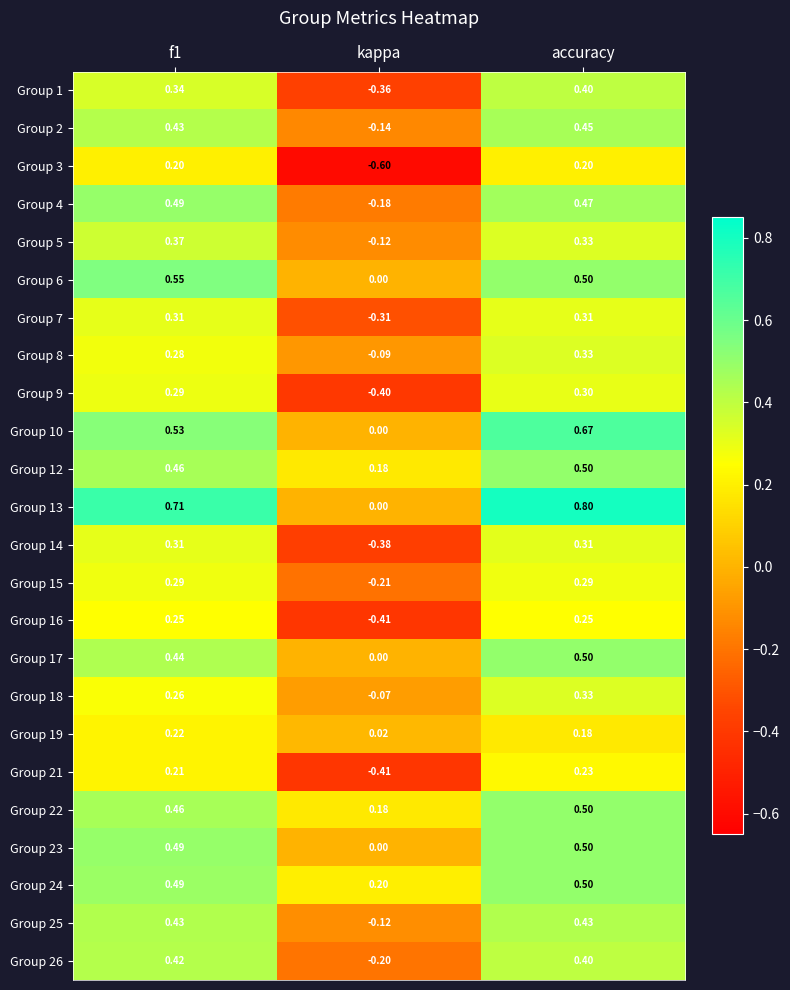

Where is Group 12 nearest to the value 0?

kappa